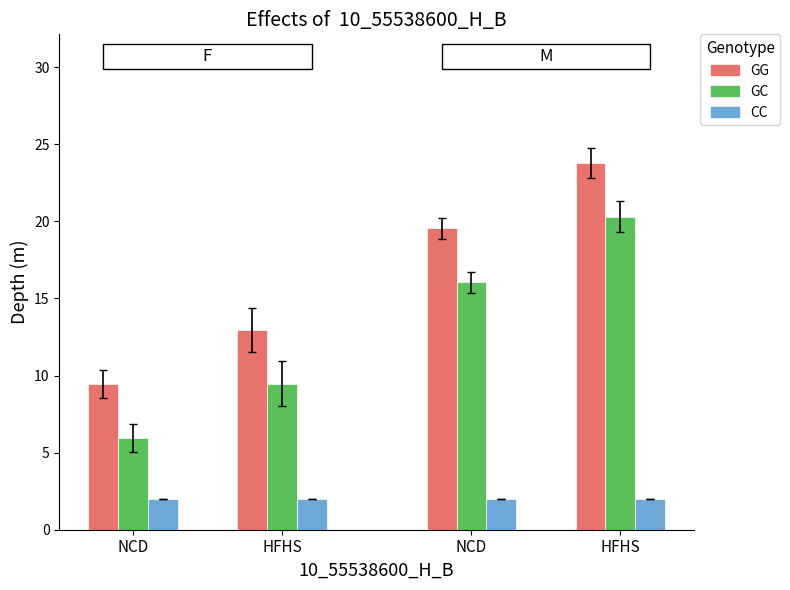

Rank the series by their maximum value, from highest to lowest.

GG, GC, CC